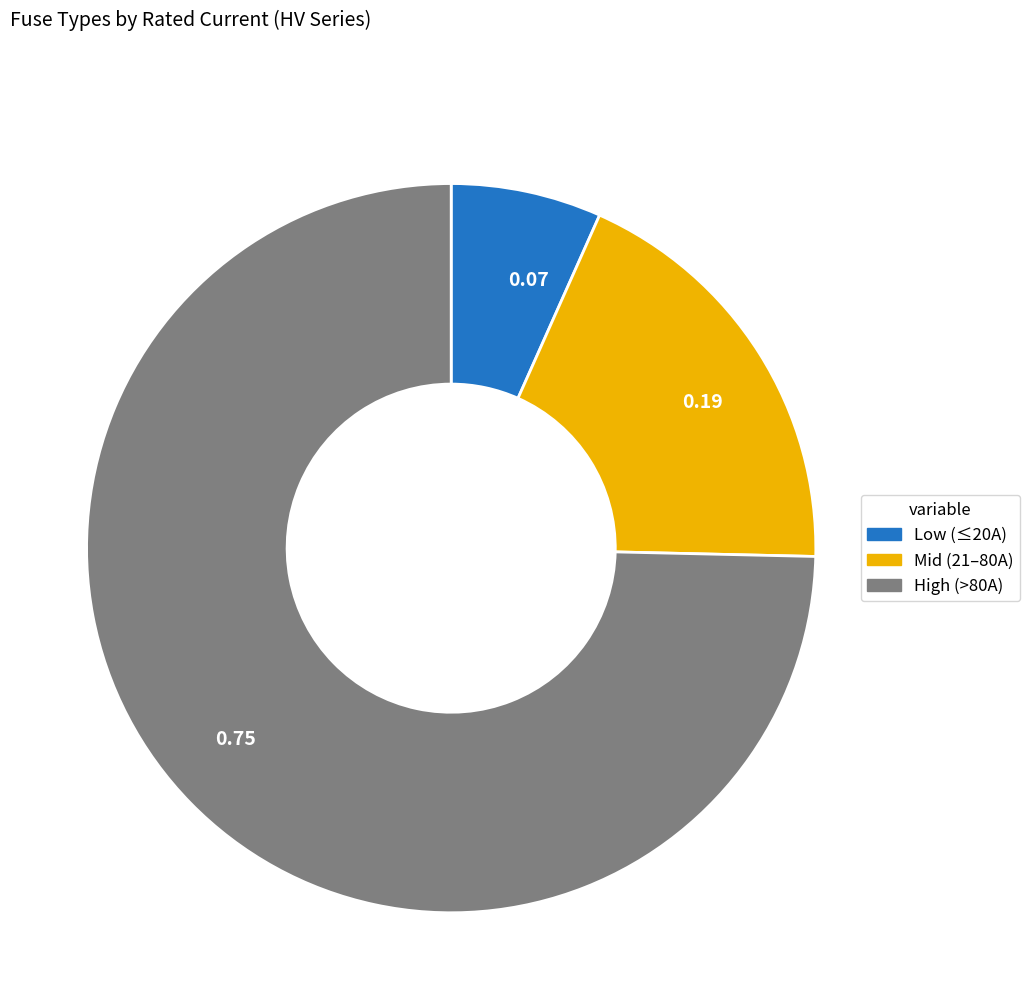

Rank the categories by value from lowest to highest.

Low (≤20A), Mid (21–80A), High (>80A)